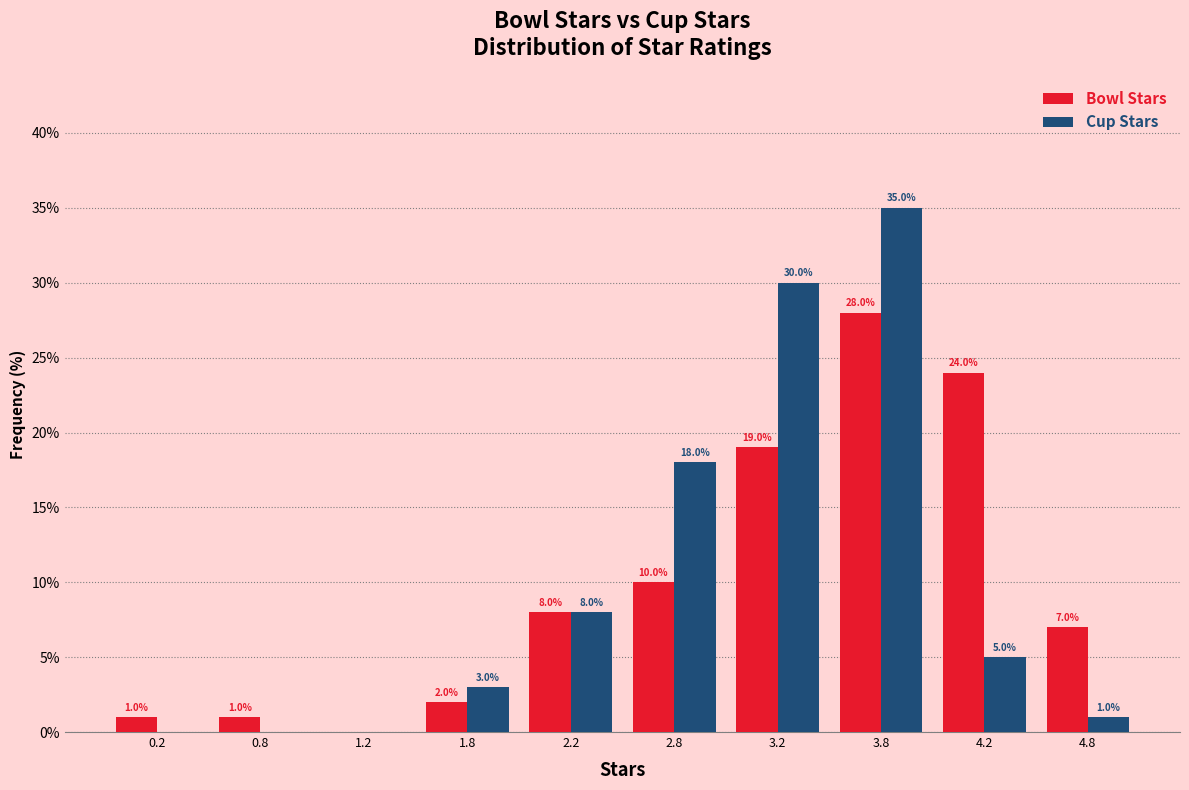

In the Bowl Stars series, which range on the x-axis has the tallest bar?

3.5 to 4.0